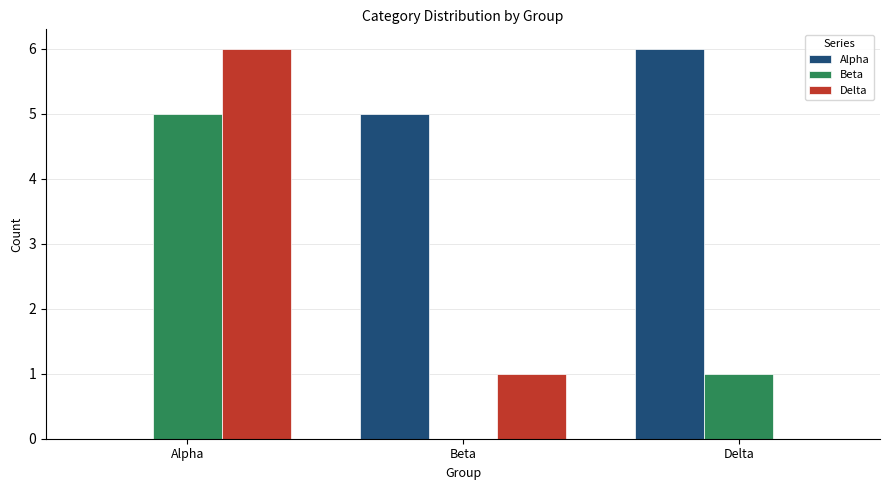

How many Alpha values are between 0 and 6?

3